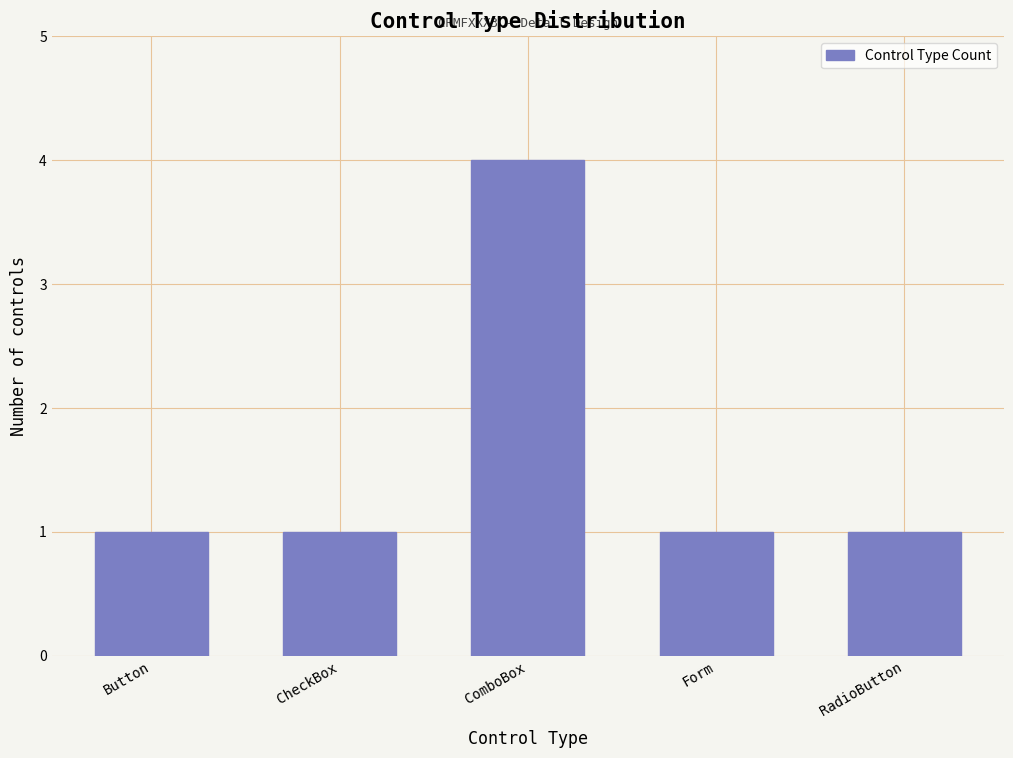

Reading left to right, extract all data points from this chart.

Button=1	CheckBox=1	ComboBox=4	Form=1	RadioButton=1